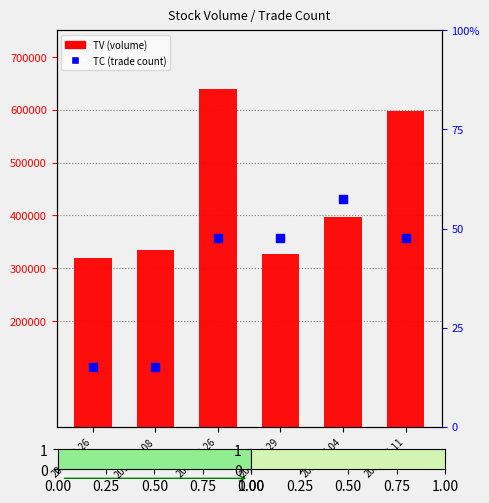

Which series reaches the minimum Y coordinate?

TC (trade count)